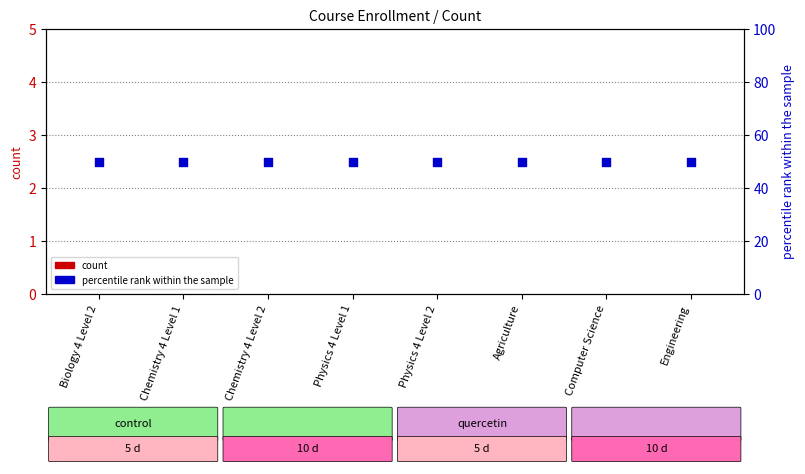

Which series contains the lowest Y value?

count